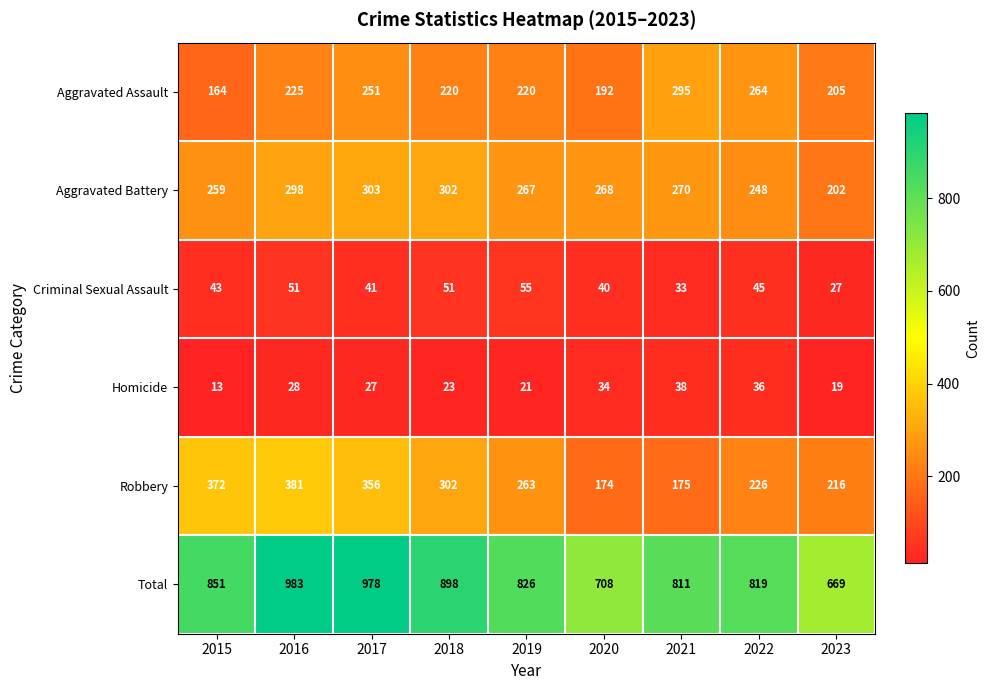

What is the smallest value displayed?

13